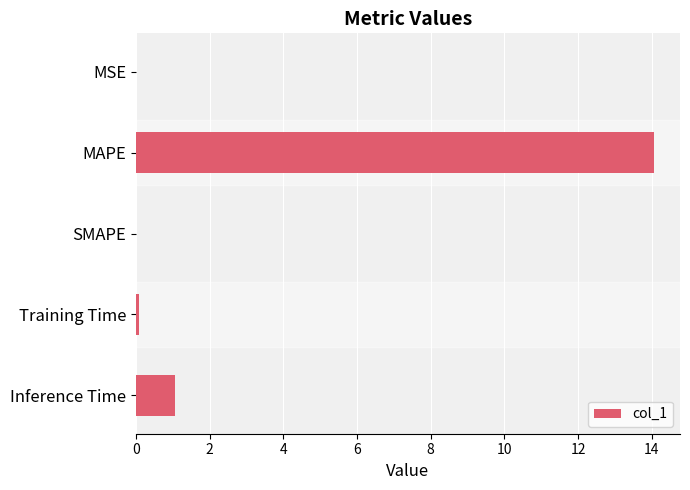

True or false: the data shows 0.0 at MSE.

True